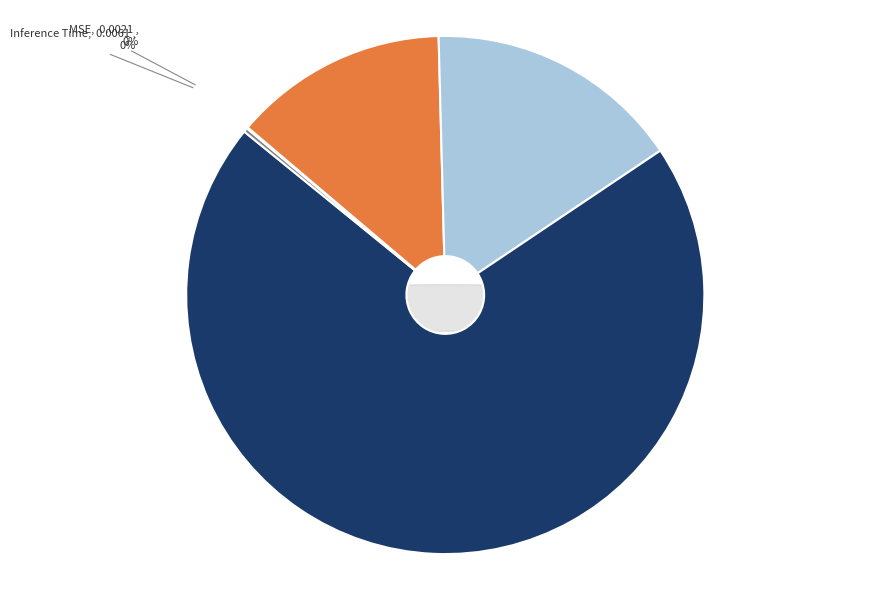

Combined, do MSE and SMAPE account for over 50%?

No